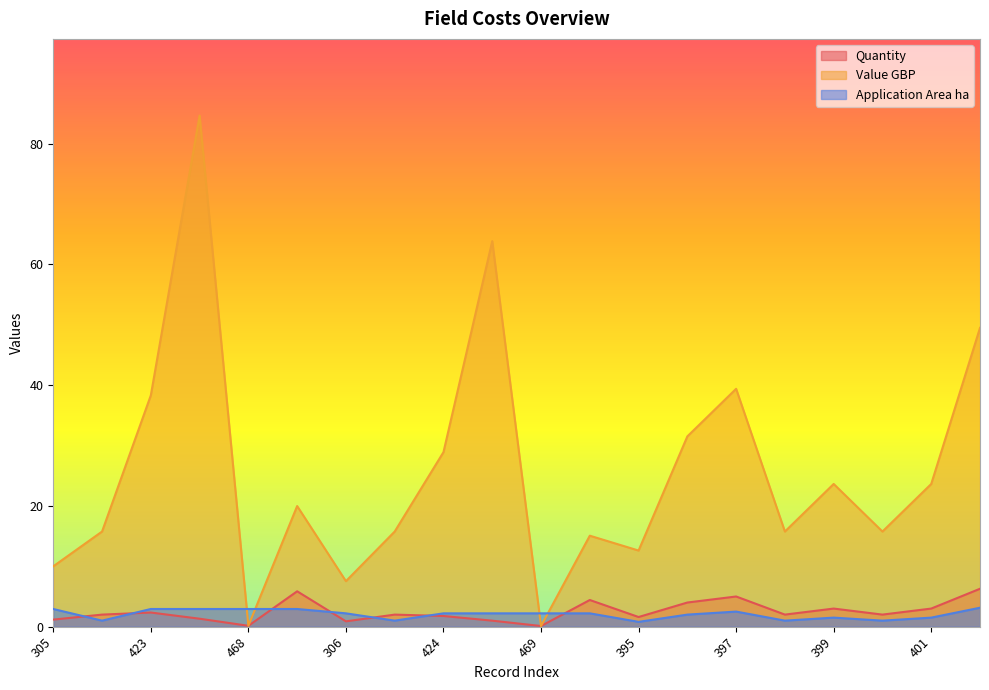

How many categories are shown in the chart?

20